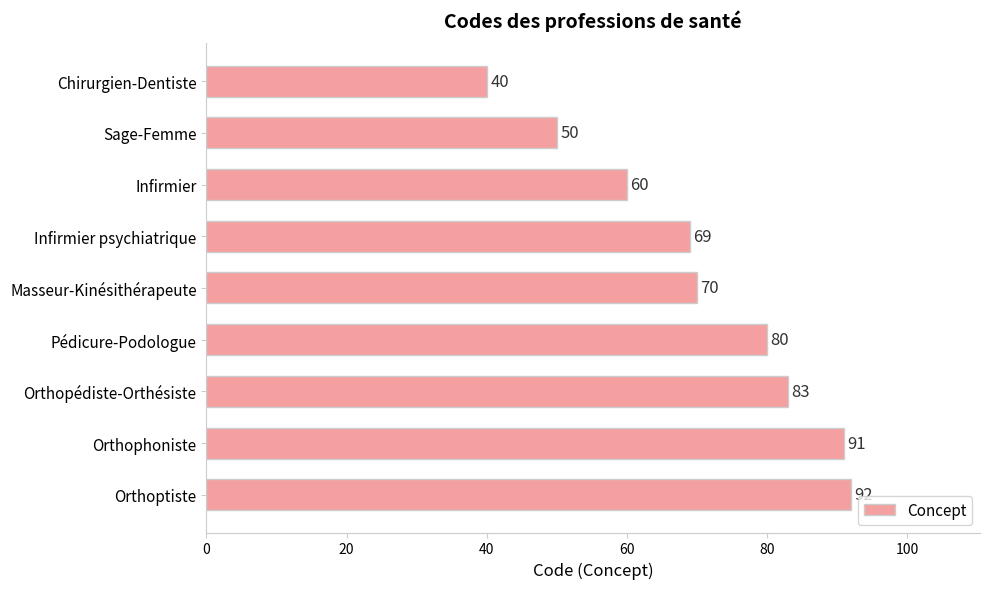

Is it true that the value at Infirmier psychiatrique is 104?

False